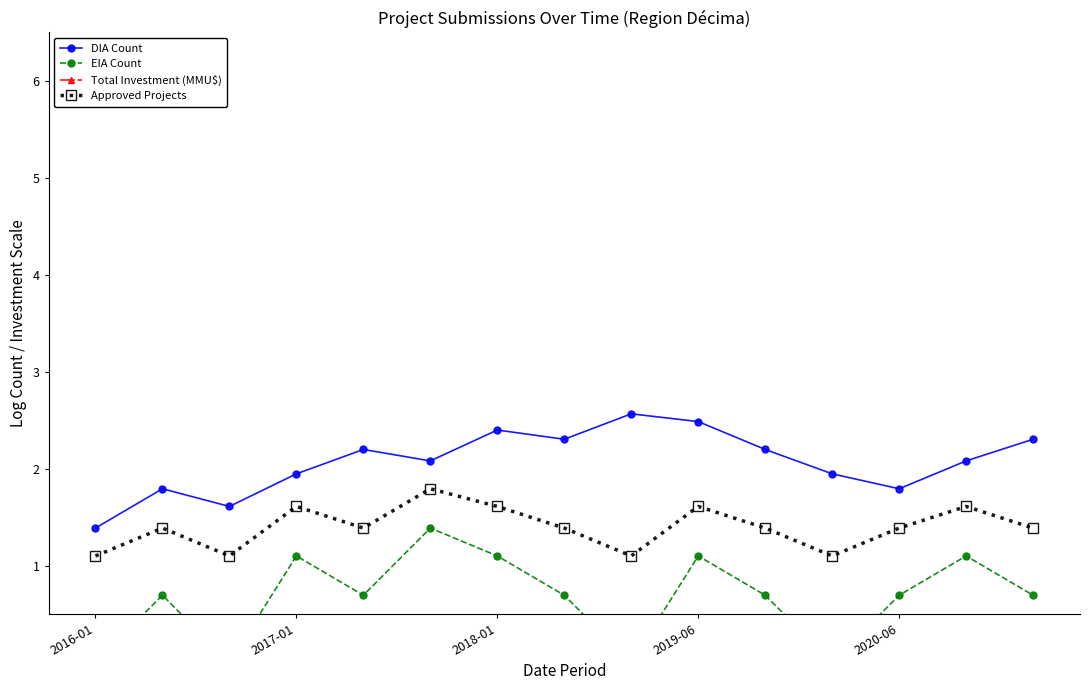

True or false: DIA Count and Total Investment (MMU$) cross at least once.

False